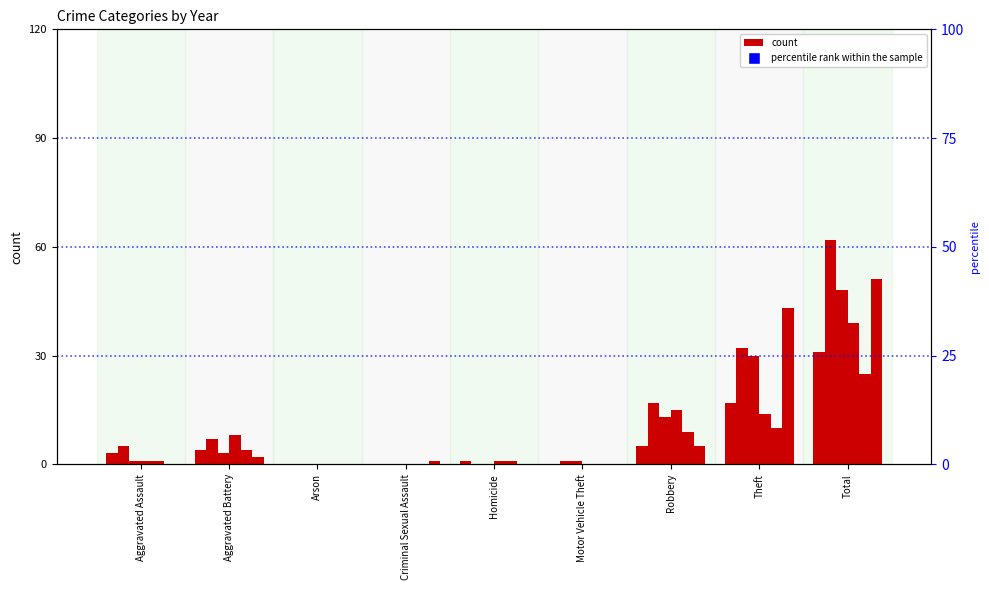

What is the difference between the maximum and second lowest values in the 2015 series?

51